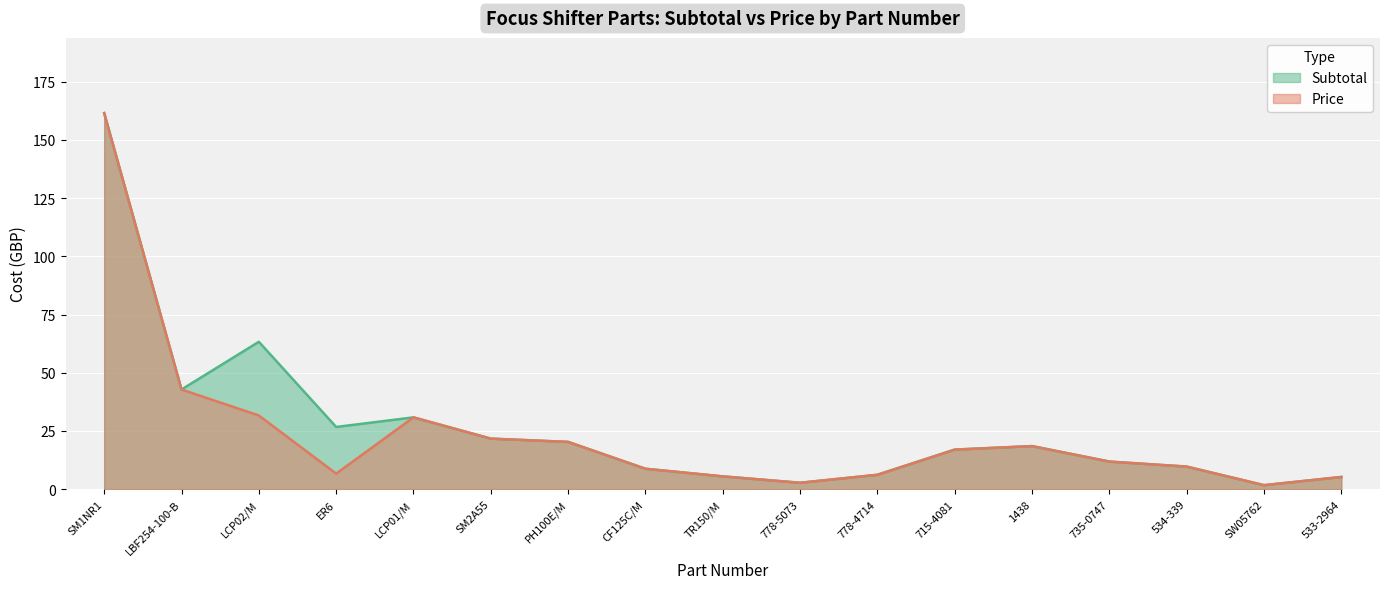

Reading left to right, list all the values displayed in this chart.

Subtotal: 161.5	42.8	63.3	26.7	30.8	21.7	20.3	8.8	5.5	2.8	6.2	17.0	18.5	11.8	9.7	1.7	5.2
Price: 161.5	42.8	31.6	6.7	30.8	21.7	20.3	8.8	5.5	2.8	6.2	17.0	18.5	11.8	9.7	1.7	5.2